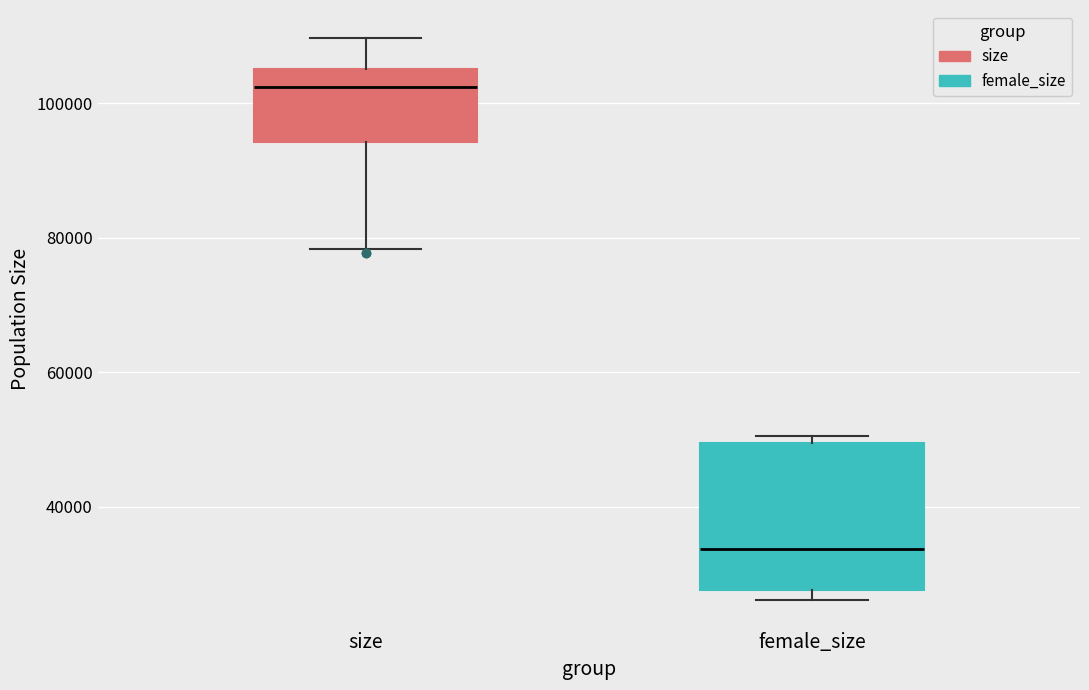

Which box has the lowest median line?

female_size